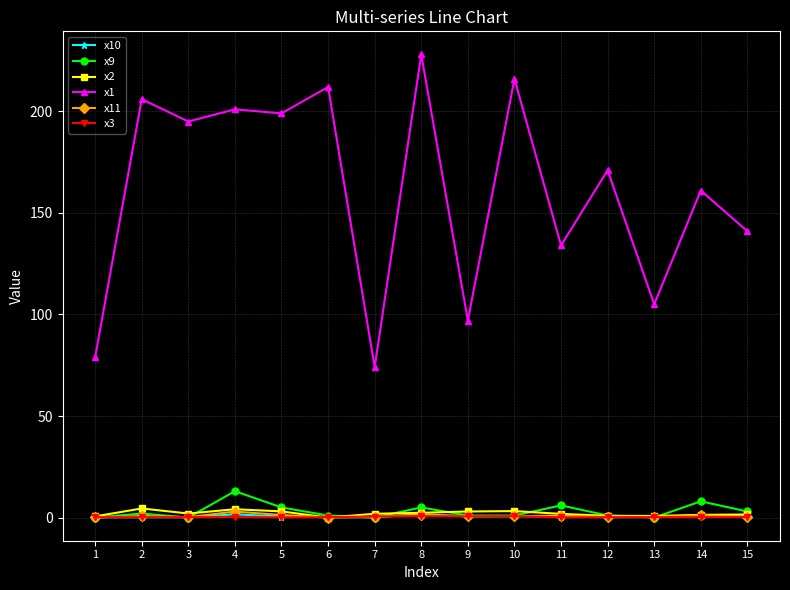

What is the value of the x9 point at the 11th from the left?

6.0